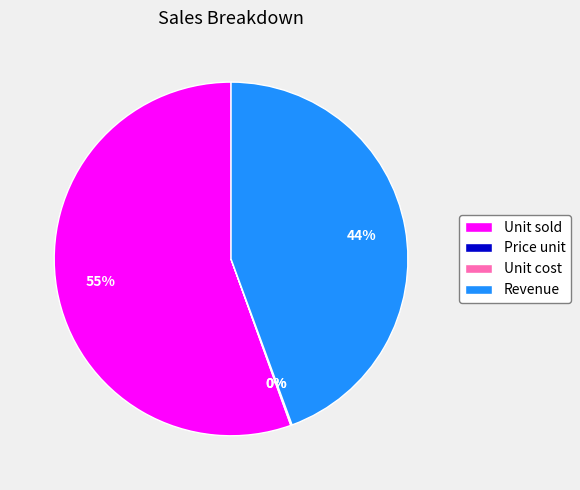

Is there a majority slice in this chart?

Yes